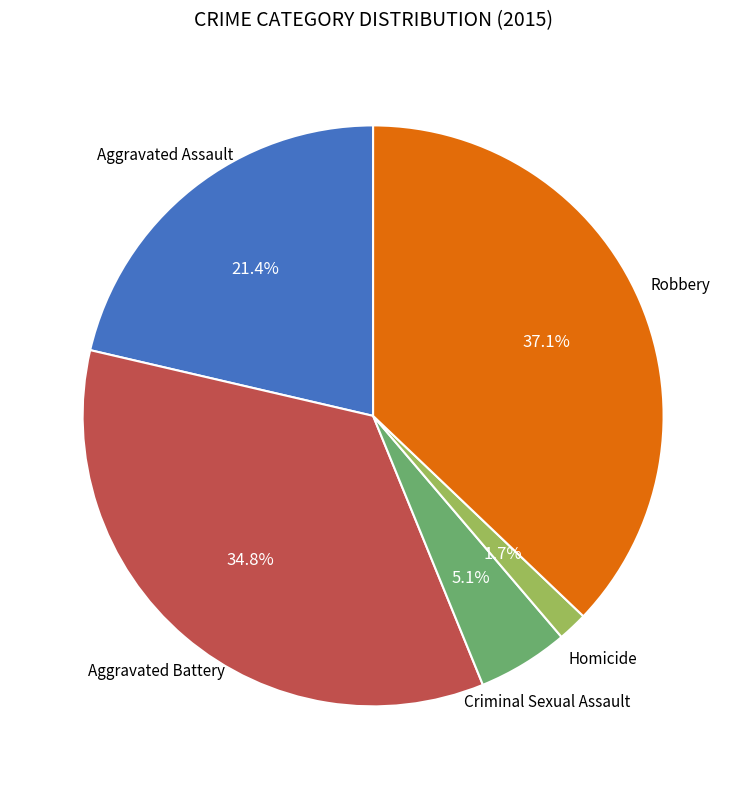

Does any single category account for the majority?

No